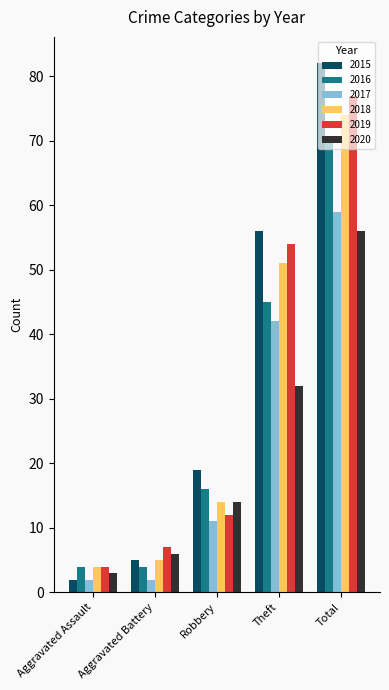

Are the bars grouped side by side (vs. stacked)?

Yes